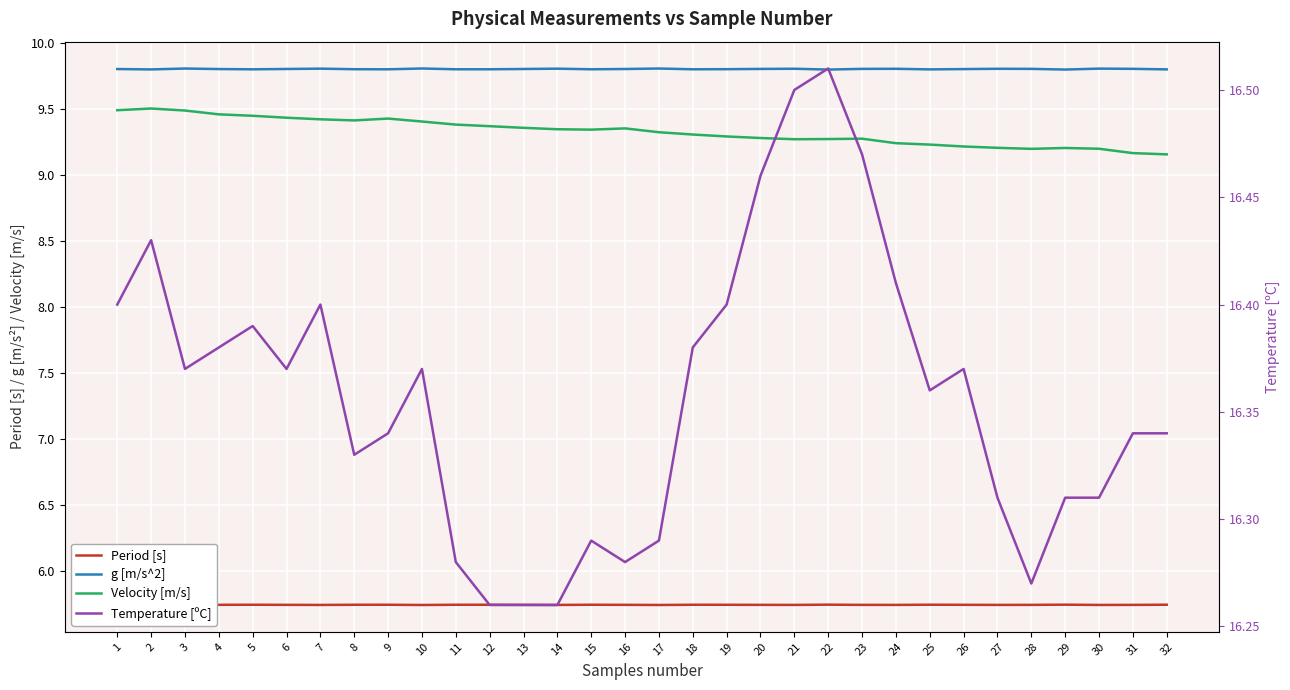

How many lines are shown in the chart?

4